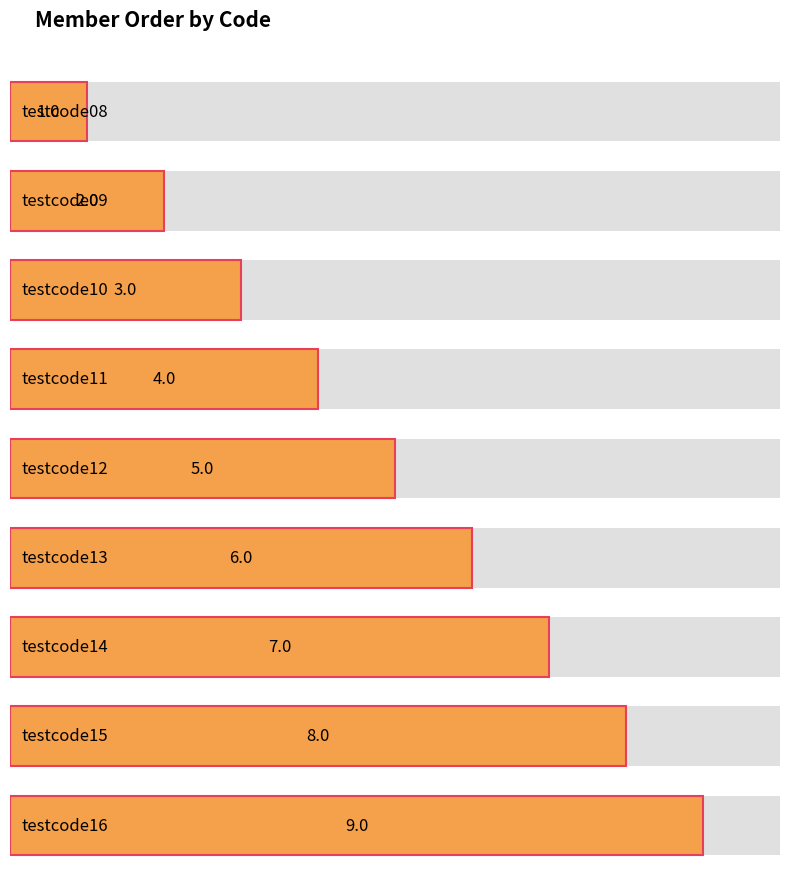

How many values are below 5?

4